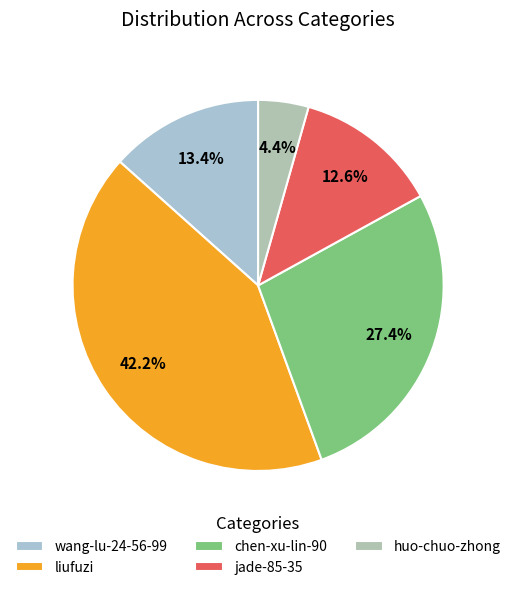

What percentage do wang-lu-24-56-99 and jade-85-35 together represent?

26.0%